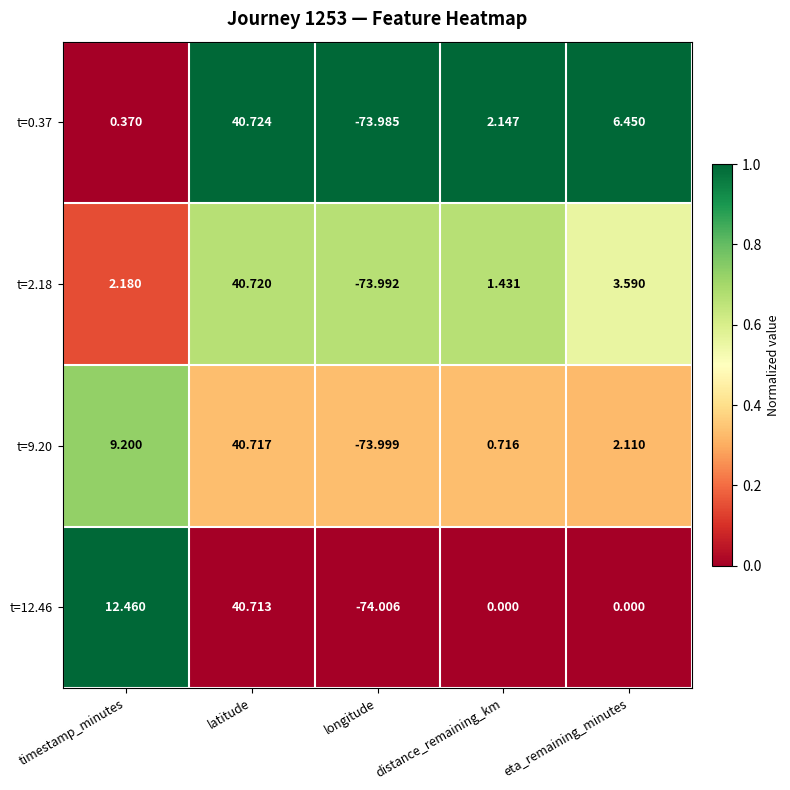

At longitude, list the series in order from smallest to largest.

t=12.46, t=9.20, t=2.18, t=0.37